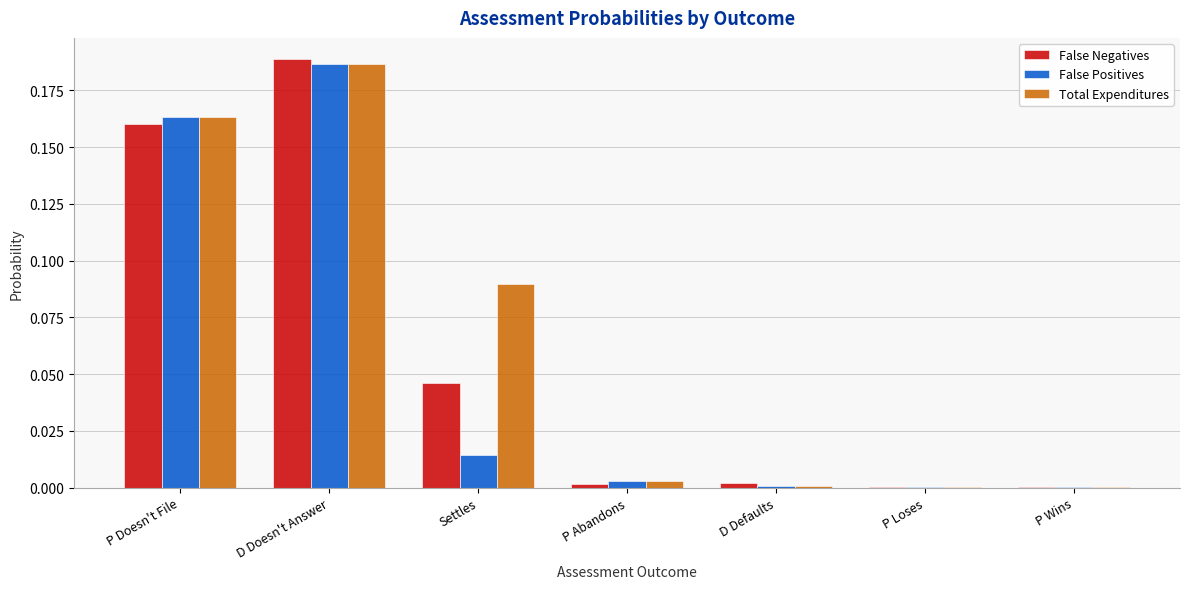

Which category has the highest value across all series?

D Doesn't Answer